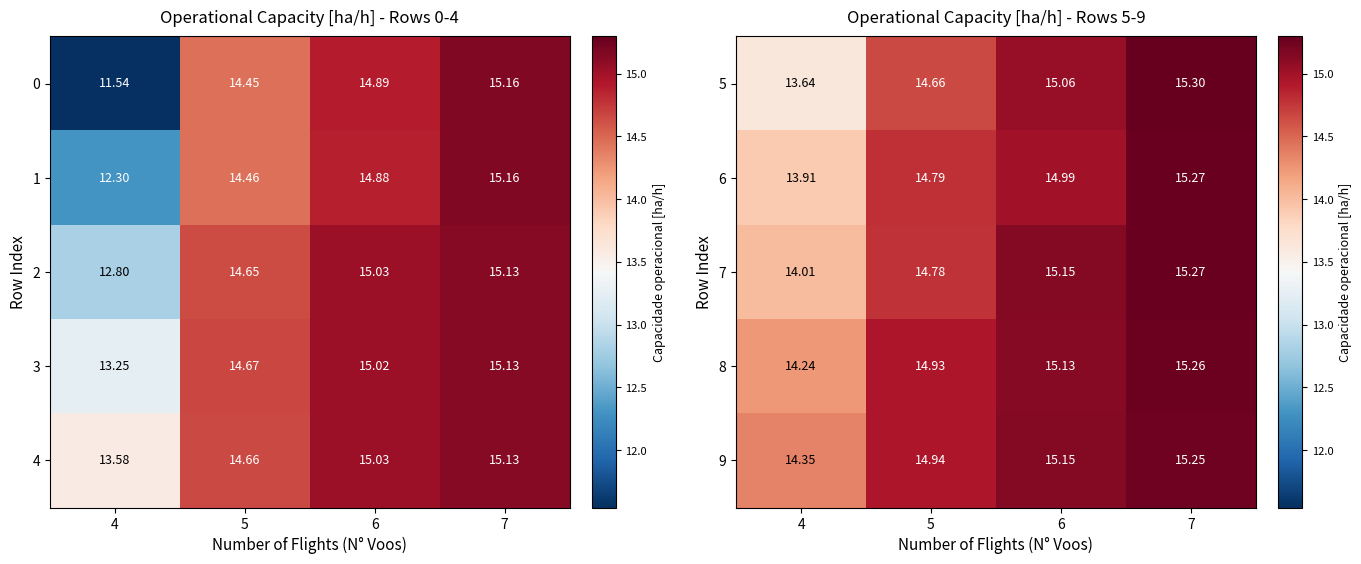

Is the value of 0 at 7 greater than the value of 3 at 7?

Yes